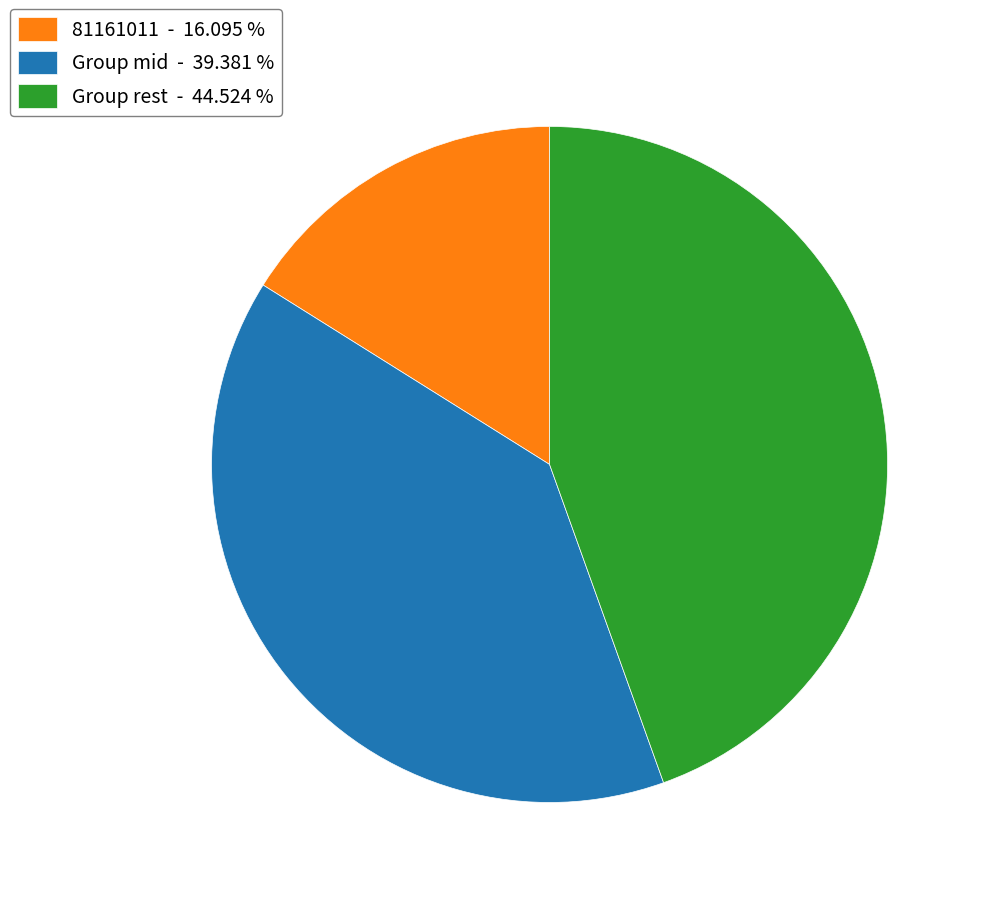

Do 81161011 - 16.095 % and Group rest - 44.524 % together represent more than half of the pie?

Yes